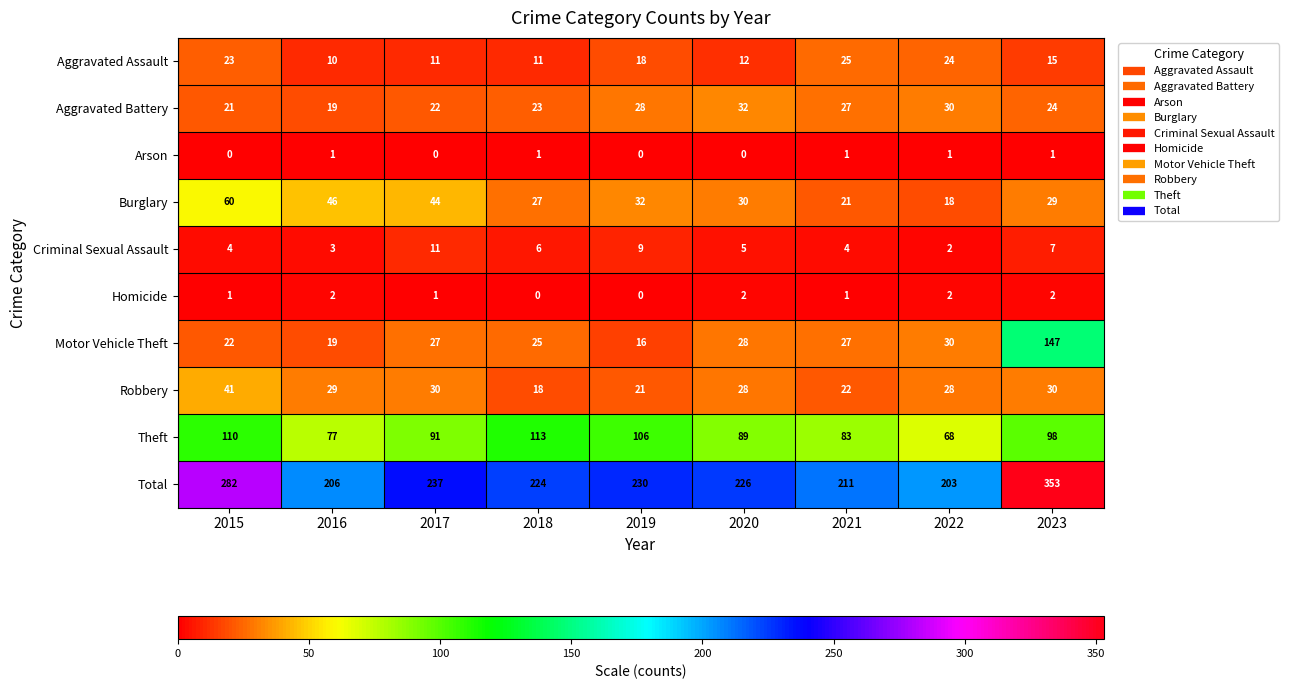

True or false: Motor Vehicle Theft has a value of 44 at 2020.

False